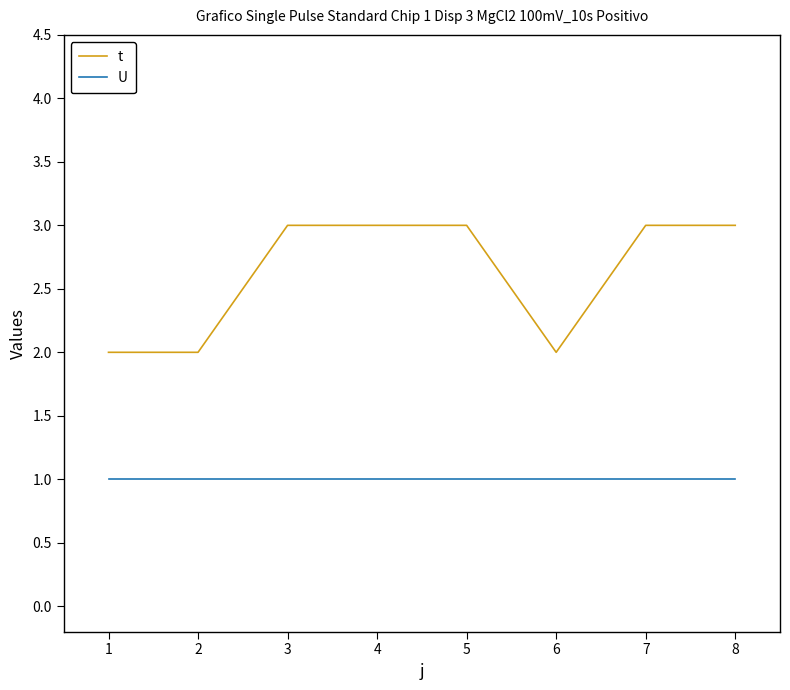

Which series has the widest spread of values?

t